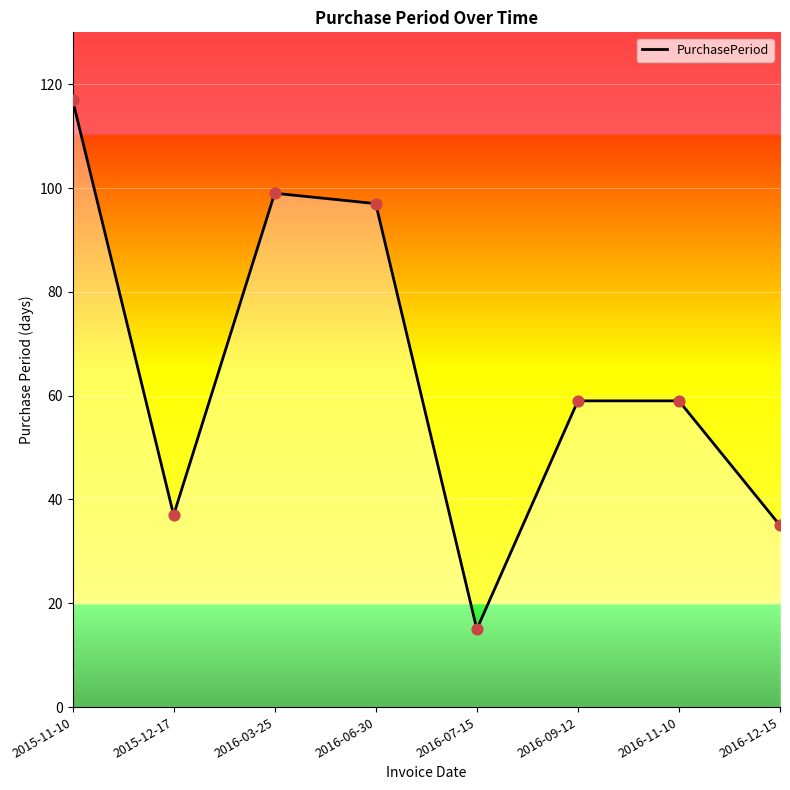

Approximately how many times larger is the value at 2016-07-15 compared to 2016-03-25?

0.2